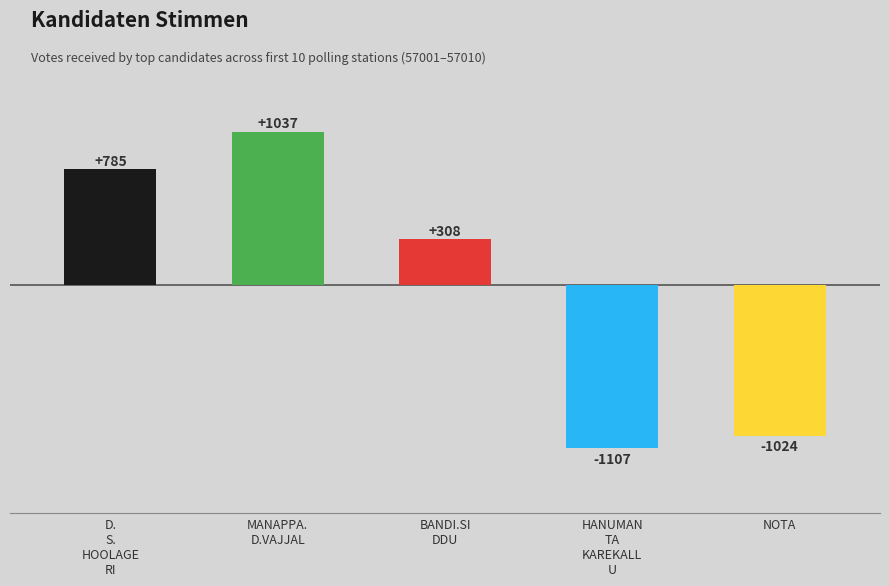

What is the approximate value of NOTA at 57008, to the nearest 5?

30